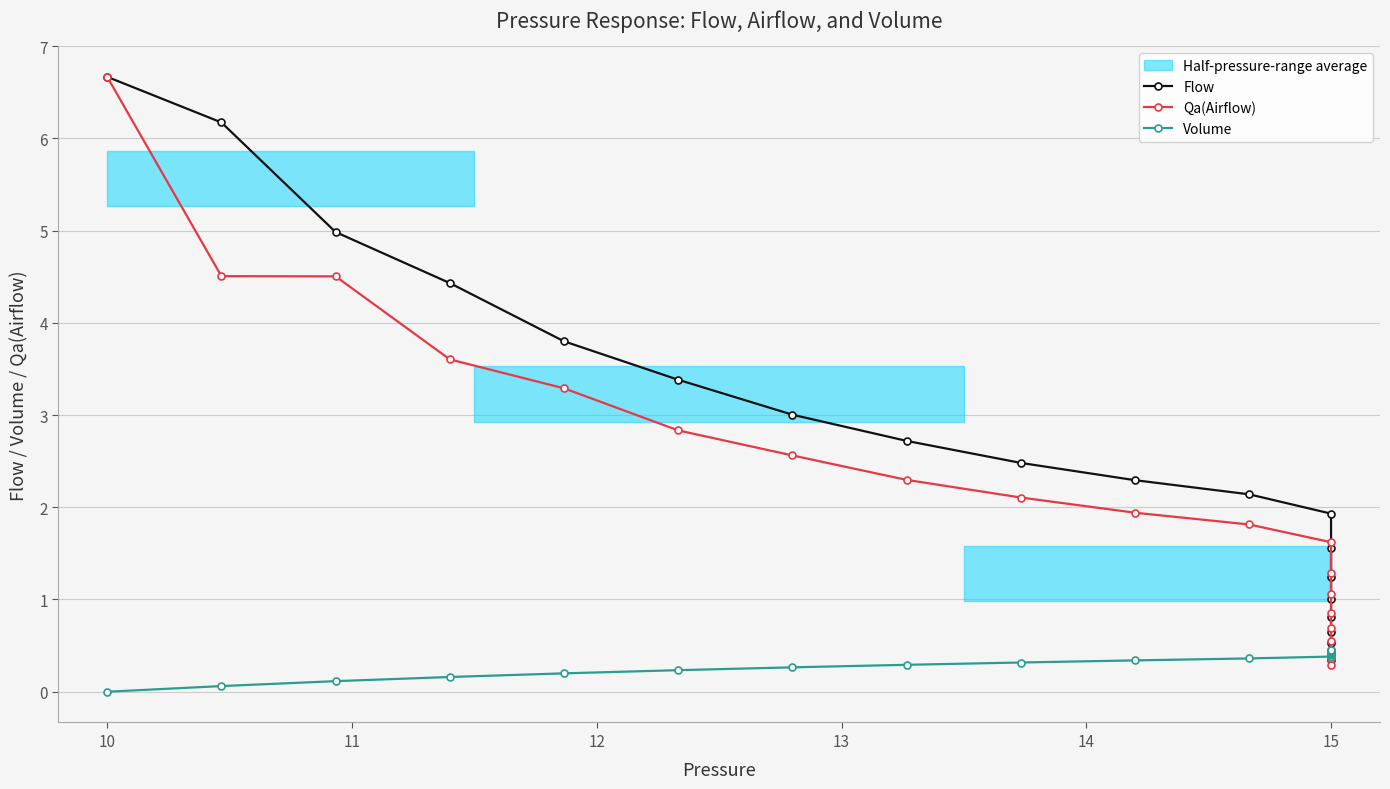

Count the number of categories in the chart.

20